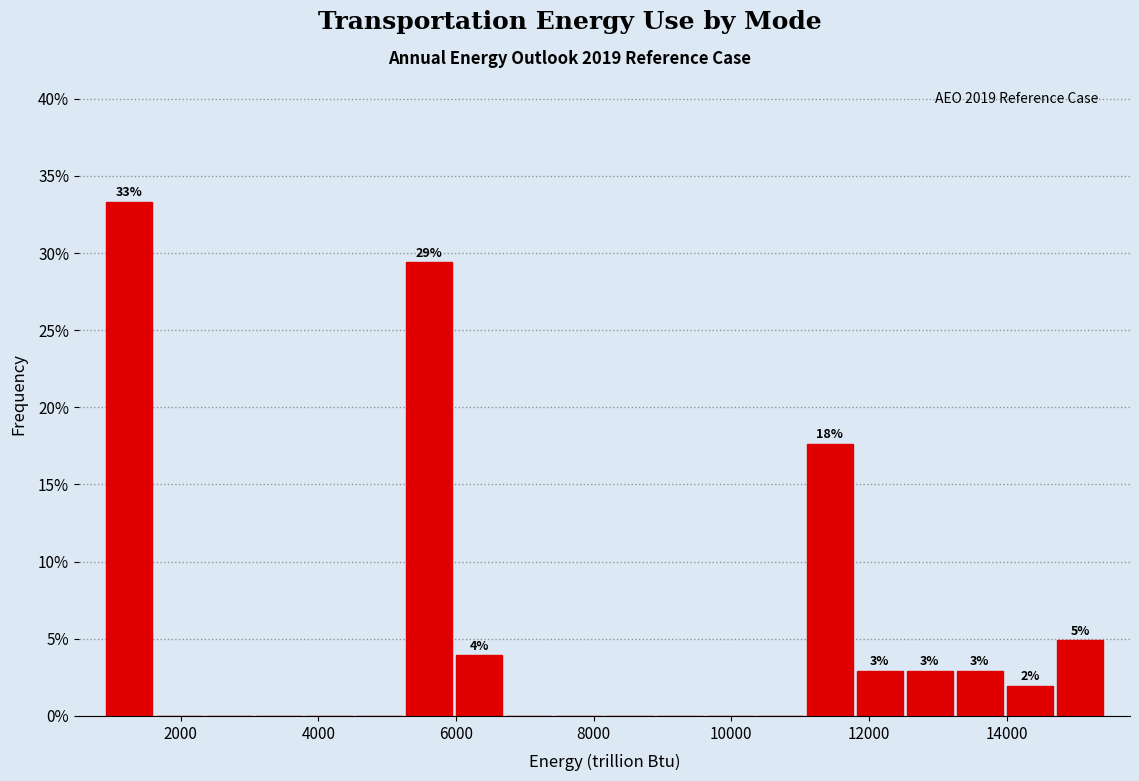

Read against the x-axis, roughly where is the centre of the tallest bar?

1200